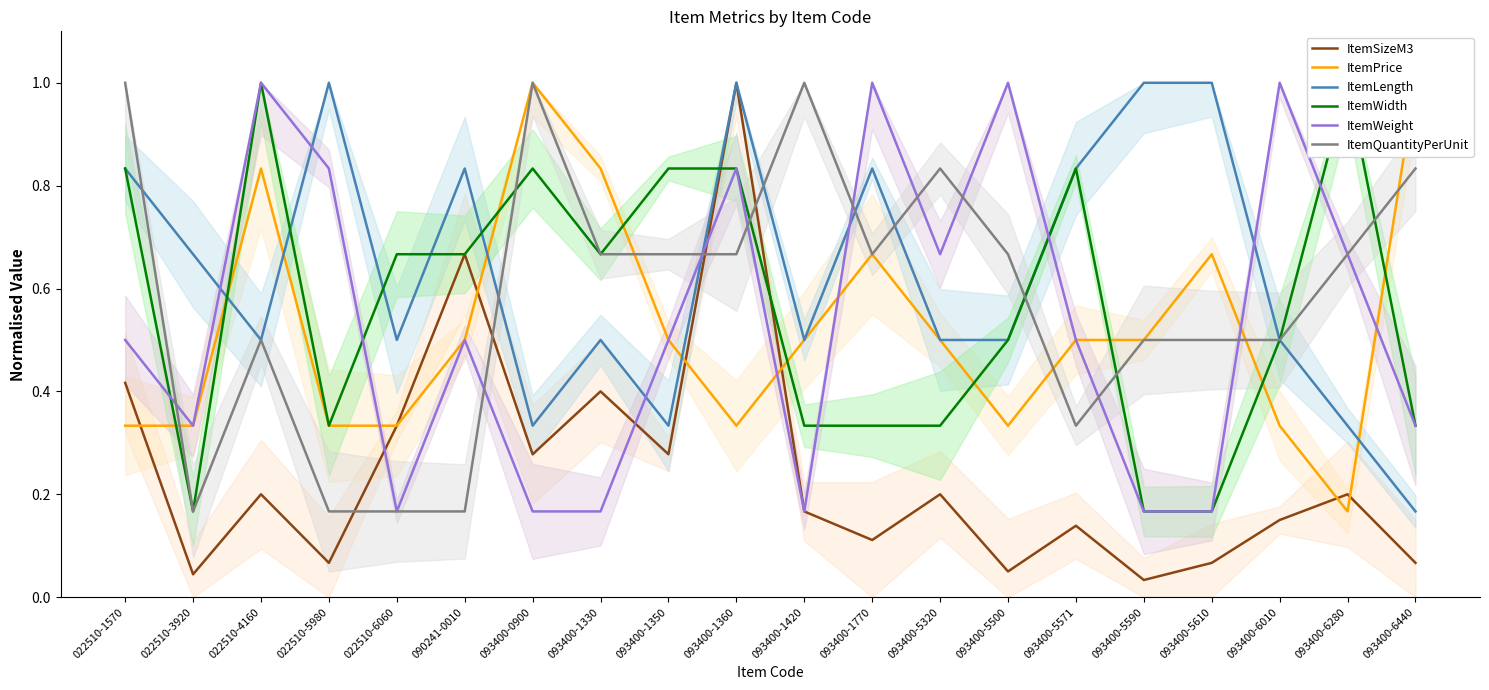

True or false: ItemWidth has a value of 1.5 at 093400-5571.

False